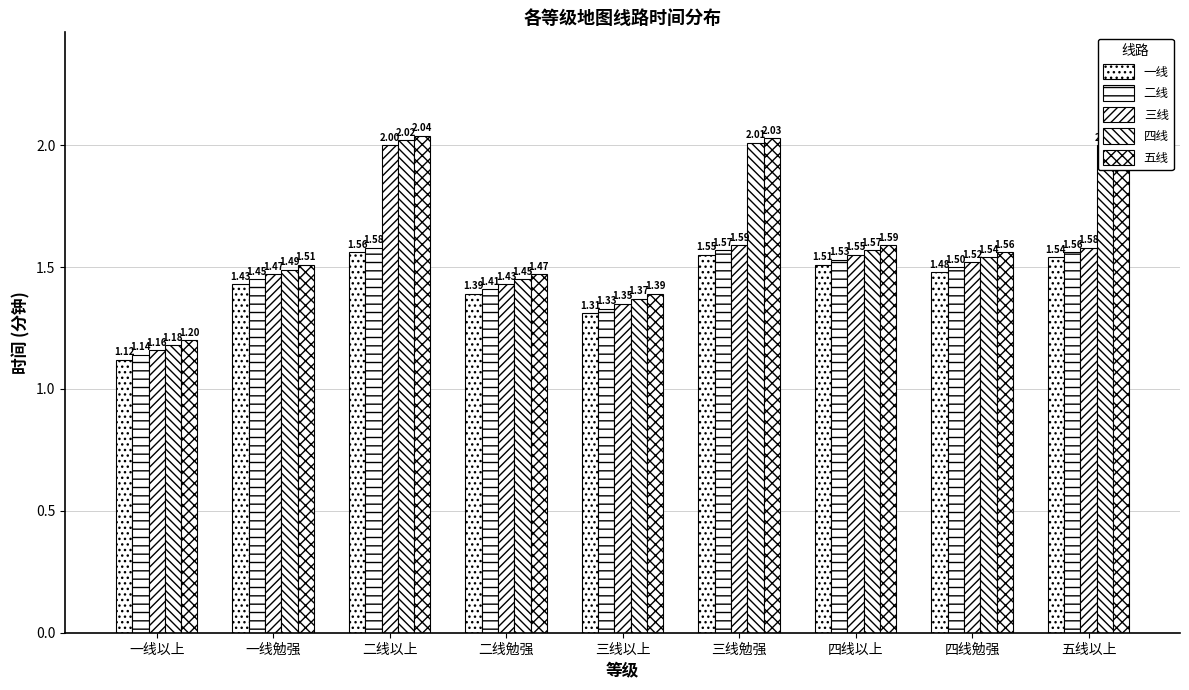

What is the total value across all series at 二线以上?

9.2